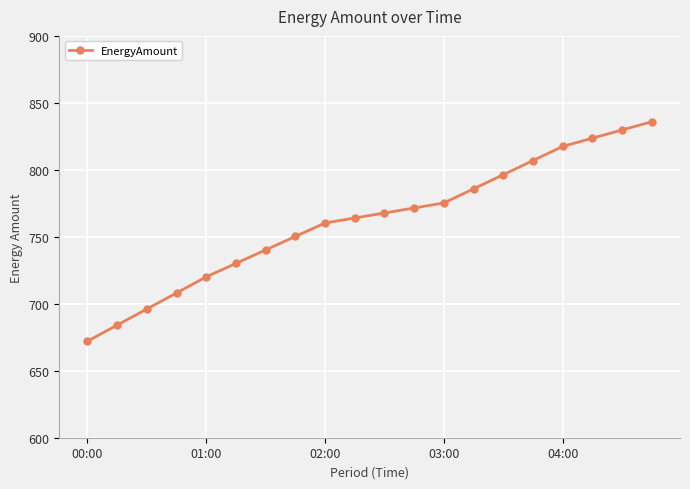

What is the difference between the maximum and second lowest values?

151.8